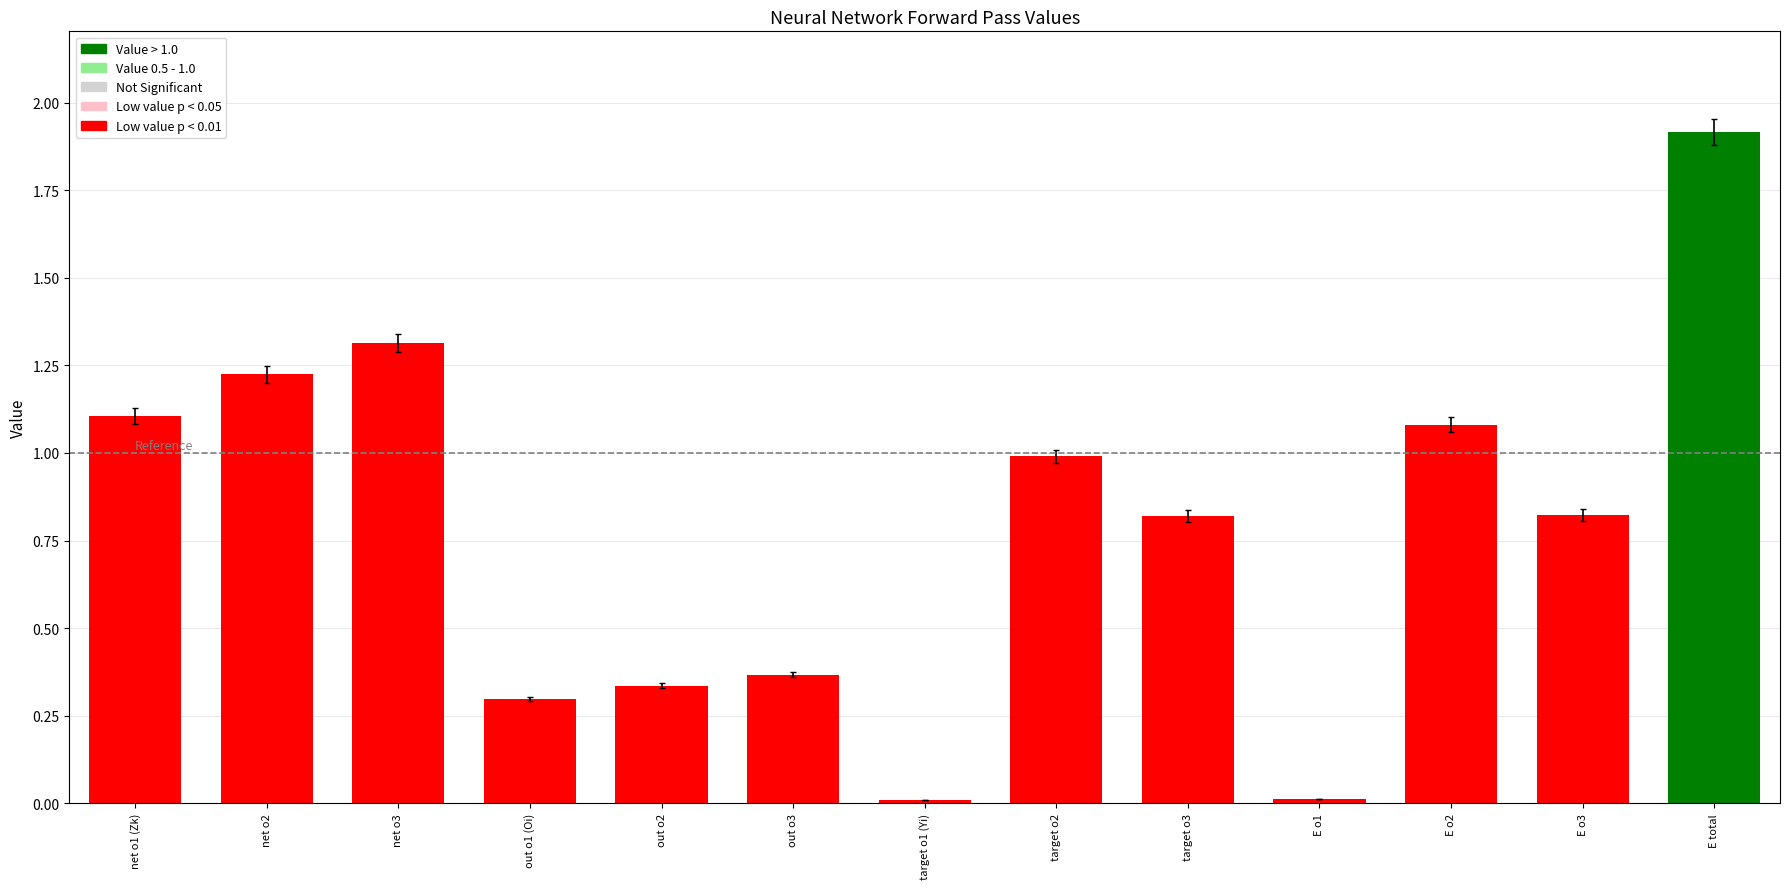

What is the greatest value displayed?

1.9